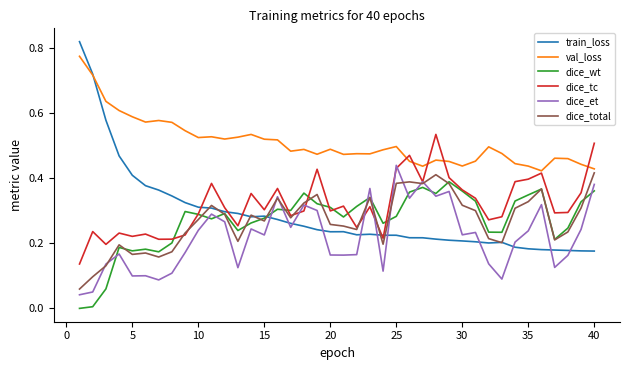

Which series has the largest total across all categories?

val_loss